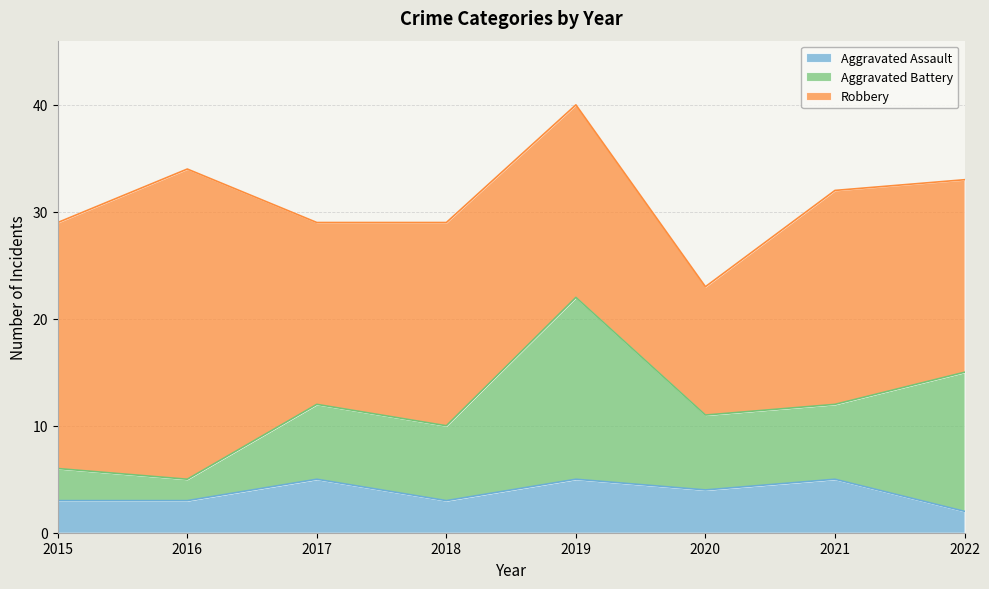

Where is Robbery nearest to the value 20?

2021